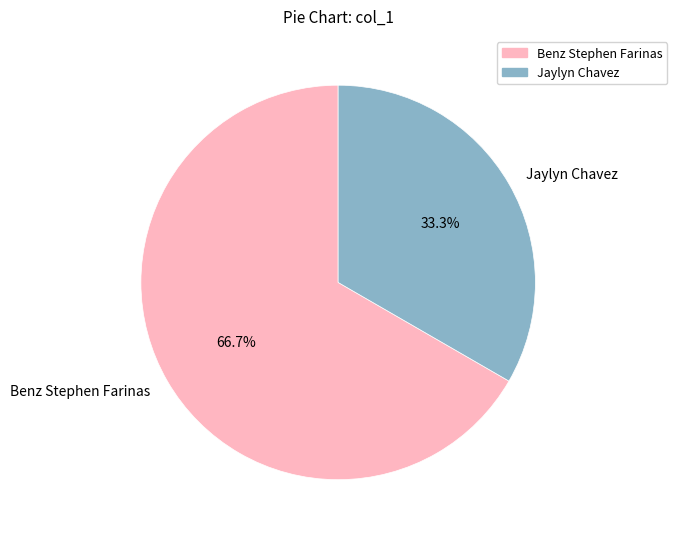

Is there any slice that represents more than half of the pie?

Yes